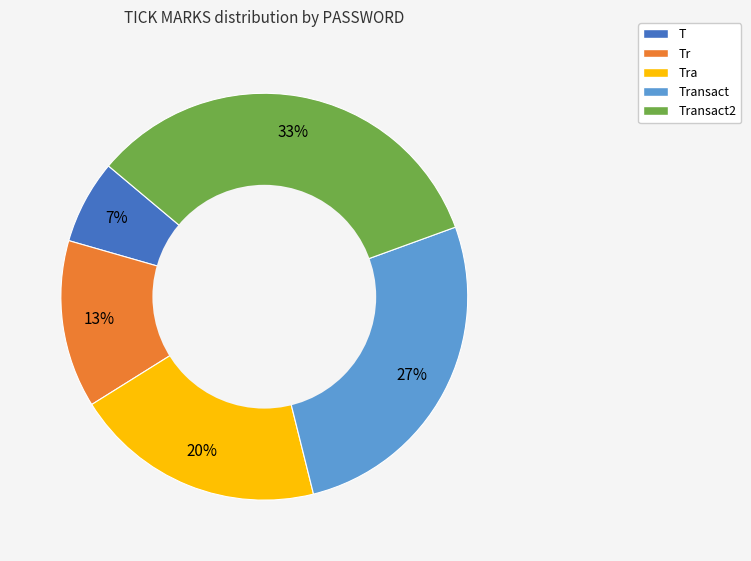

Does any single category account for the majority?

No